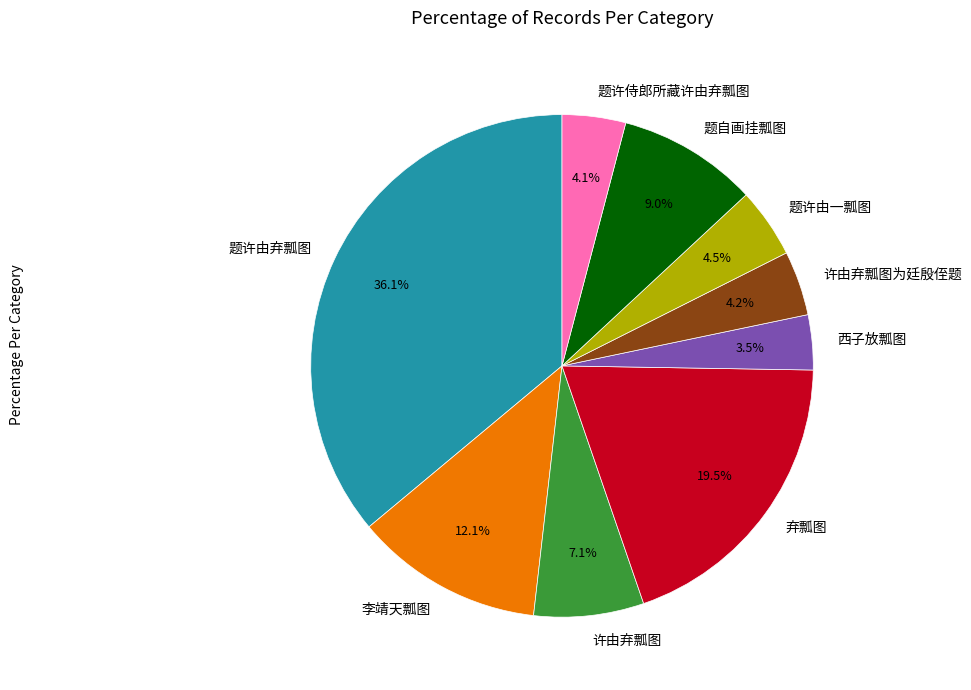

Count the number of slices in the pie.

9